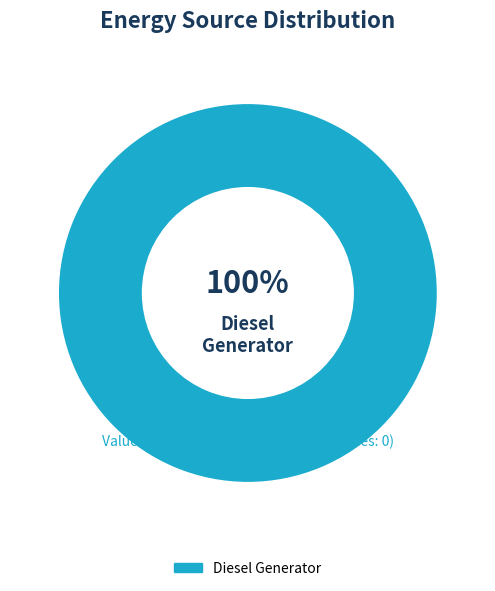

How many slices are in this pie chart?

1